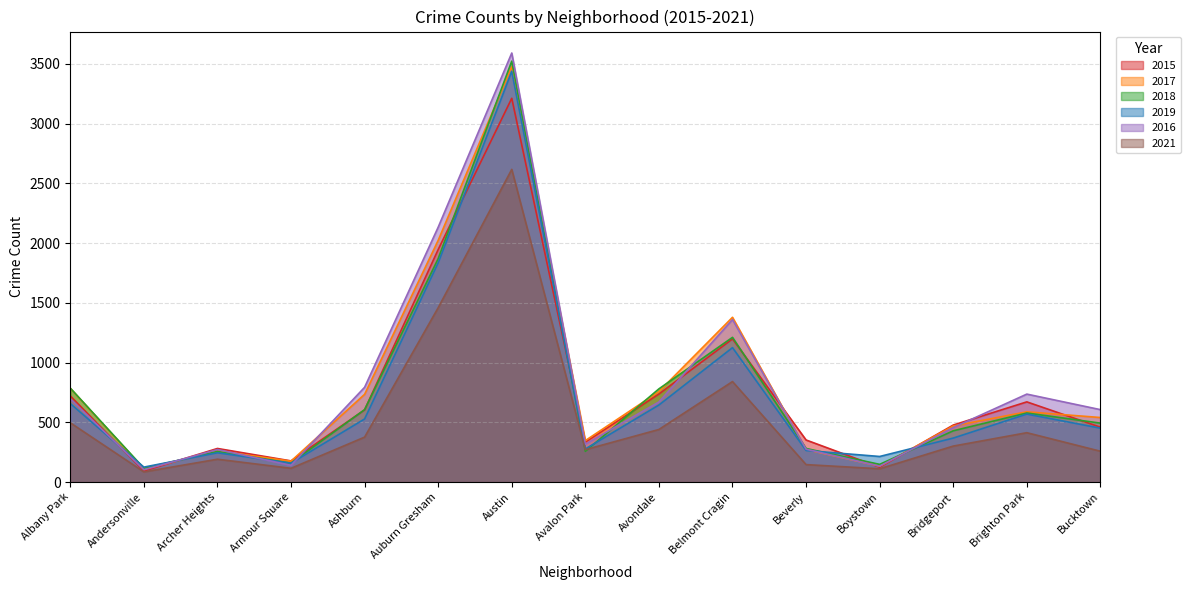

Reading left to right, transcribe all the data shown in this chart.

2015: Albany Park=721	Andersonville=92	Archer Heights=281	Armour Square=177	Ashburn=604	Auburn Gresham=1946	Austin=3212	Avalon Park=334	Avondale=737	Belmont Cragin=1198	Beverly=352	Boystown=124	Bridgeport=477	Brighton Park=671	Bucktown=459
2017: Albany Park=785	Andersonville=109	Archer Heights=260	Armour Square=175	Ashburn=734	Auburn Gresham=2023	Austin=3478	Avalon Park=347	Avondale=757	Belmont Cragin=1379	Beverly=272	Boystown=133	Bridgeport=469	Brighton Park=588	Bucktown=540
2018: Albany Park=786	Andersonville=116	Archer Heights=256	Armour Square=158	Ashburn=606	Auburn Gresham=1870	Austin=3523	Avalon Park=257	Avondale=780	Belmont Cragin=1211	Beverly=281	Boystown=148	Bridgeport=429	Brighton Park=578	Bucktown=493
2019: Albany Park=657	Andersonville=125	Archer Heights=245	Armour Square=158	Ashburn=528	Auburn Gresham=1835	Austin=3438	Avalon Park=277	Avondale=645	Belmont Cragin=1125	Beverly=264	Boystown=214	Bridgeport=368	Brighton Park=569	Bucktown=451
2016: Albany Park=697	Andersonville=103	Archer Heights=272	Armour Square=140	Ashburn=793	Auburn Gresham=2133	Austin=3591	Avalon Park=317	Avondale=670	Belmont Cragin=1360	Beverly=275	Boystown=133	Bridgeport=456	Brighton Park=736	Bucktown=606
2021: Albany Park=496	Andersonville=85	Archer Heights=191	Armour Square=115	Ashburn=376	Auburn Gresham=1459	Austin=2617	Avalon Park=271	Avondale=440	Belmont Cragin=841	Beverly=146	Boystown=111	Bridgeport=301	Brighton Park=413	Bucktown=258